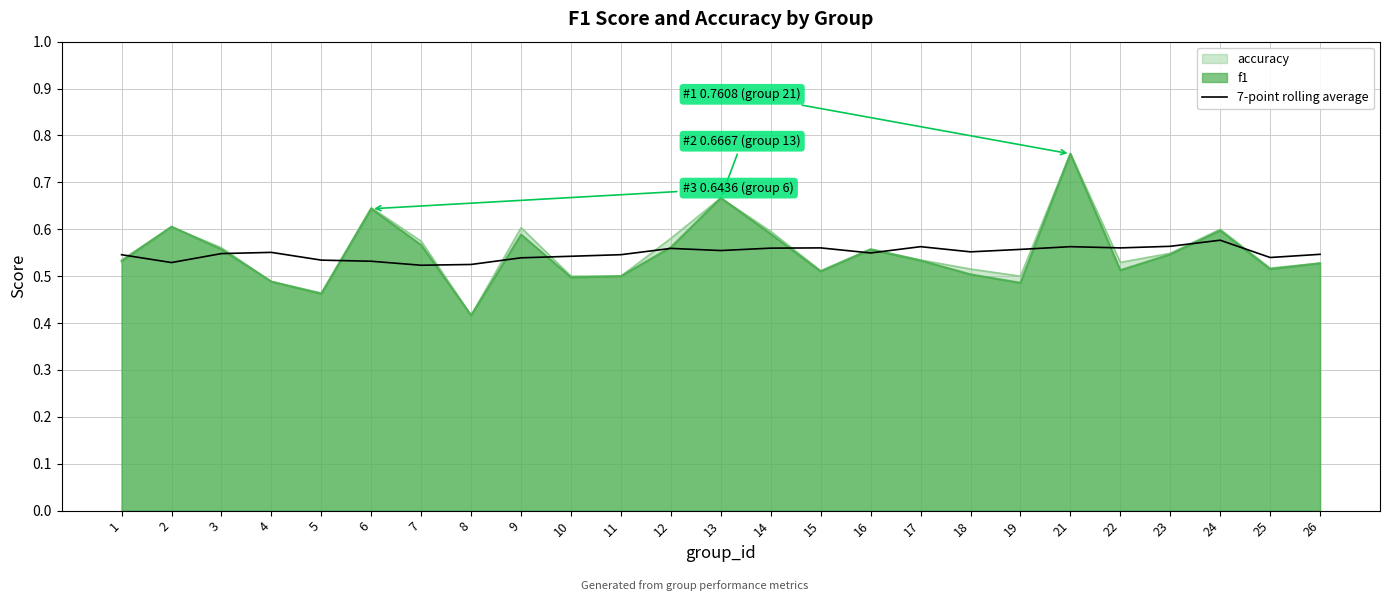

Which series has the largest range (max minus min)?

accuracy